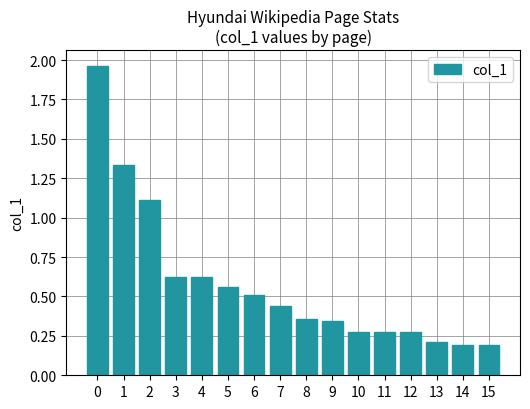

Which has a higher value, 5 or 2?

2